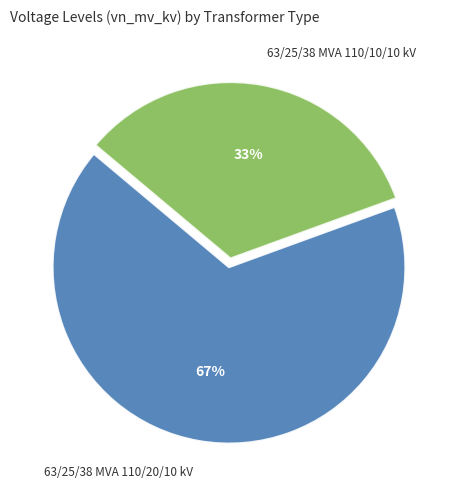

Does 63/25/38 MVA 110/20/10 kV represent more than half of the total?

Yes